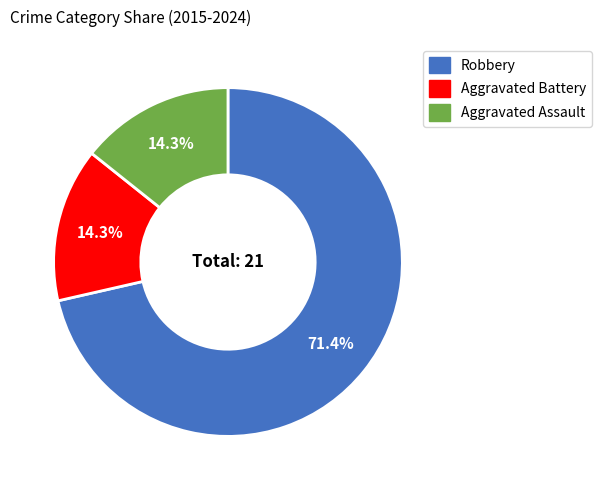

What percentage is the Robbery slice, to the nearest percent?

71%